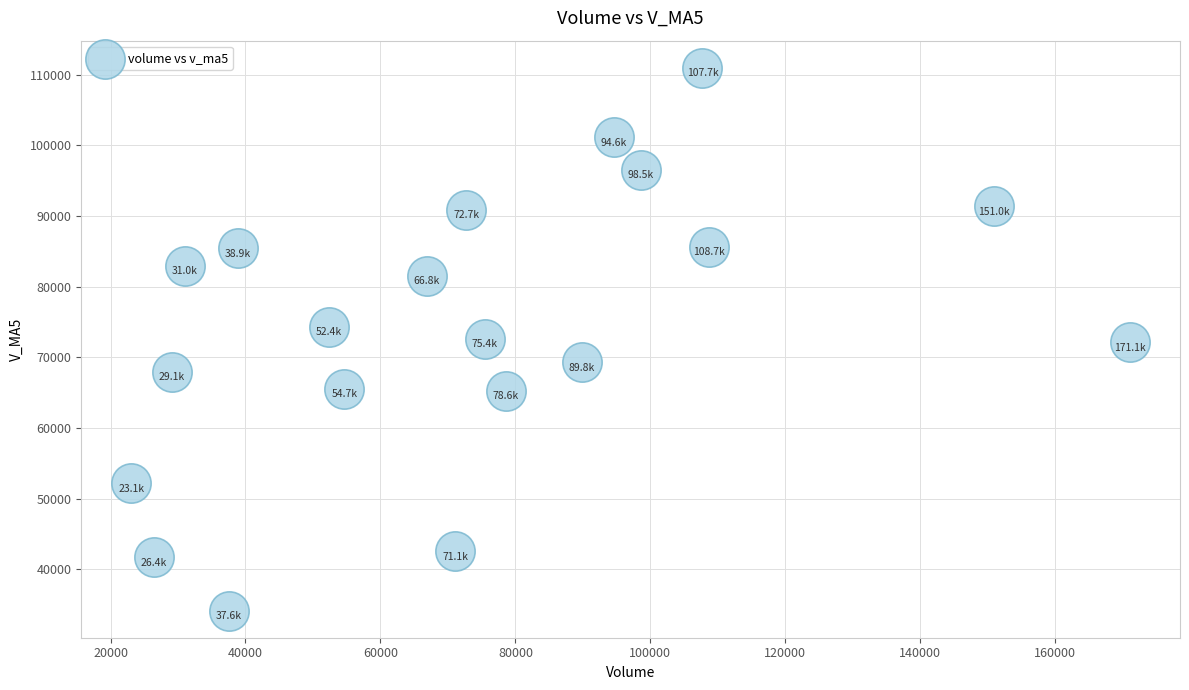

What is the range of X values (max minus min)?

148023.9